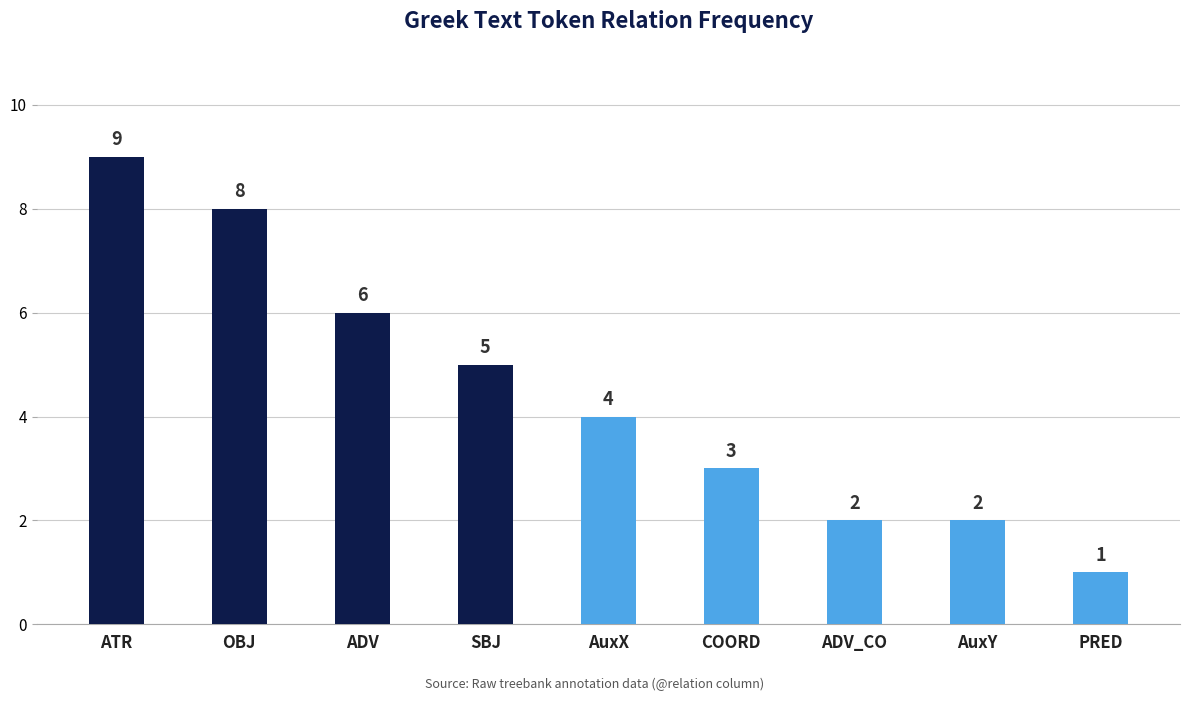

Is it true that the value at COORD is 3?

True